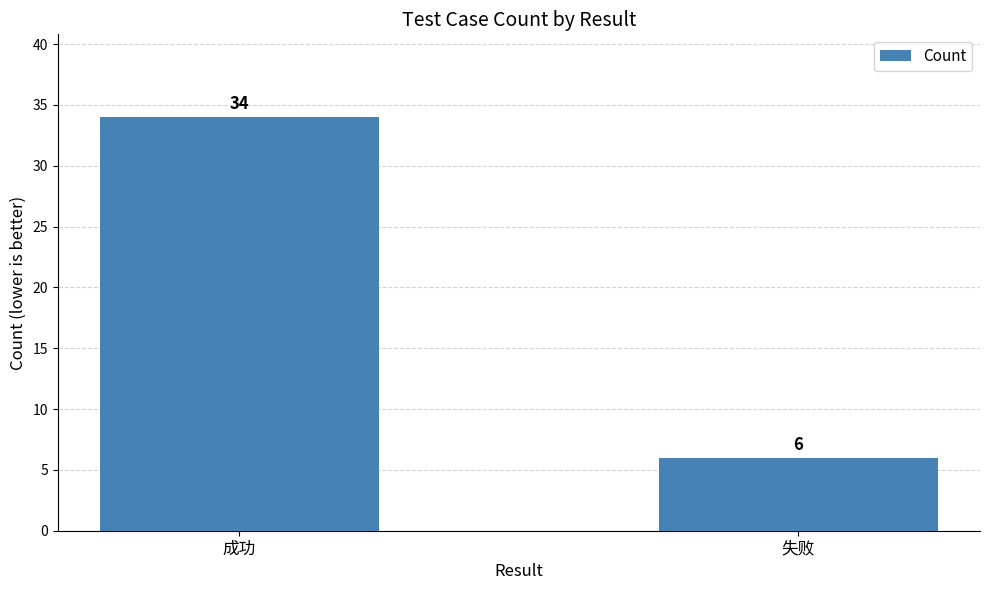

Which has a higher value, 成功 or 失败?

成功